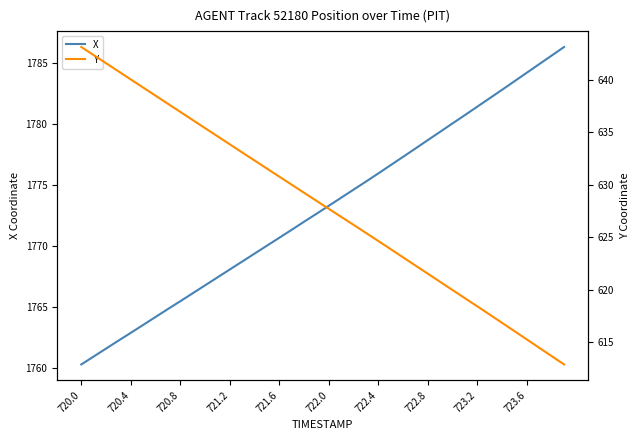

True or false: X has a value of 1765.5 at 720.8.

True